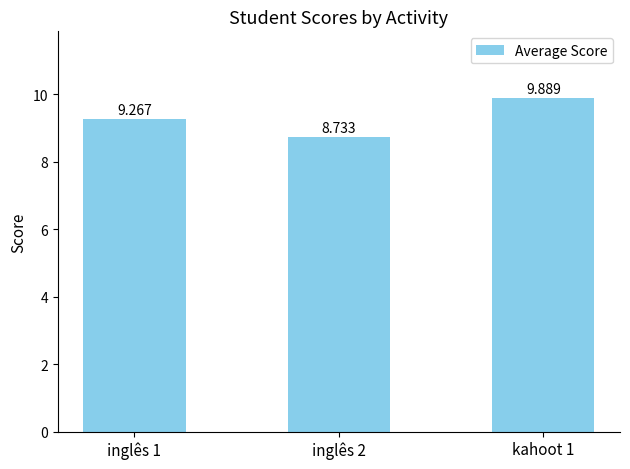

List the labels in order of value, smallest first.

inglês 2, inglês 1, kahoot 1